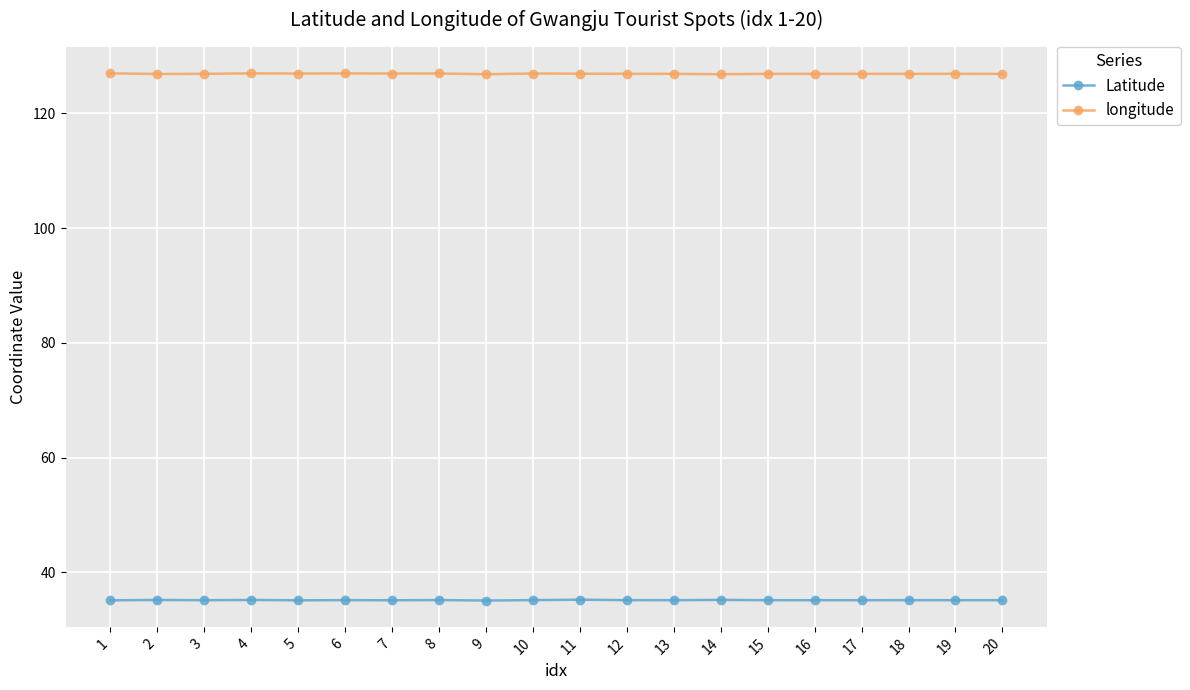

What is the average value of the longitude series?

126.9